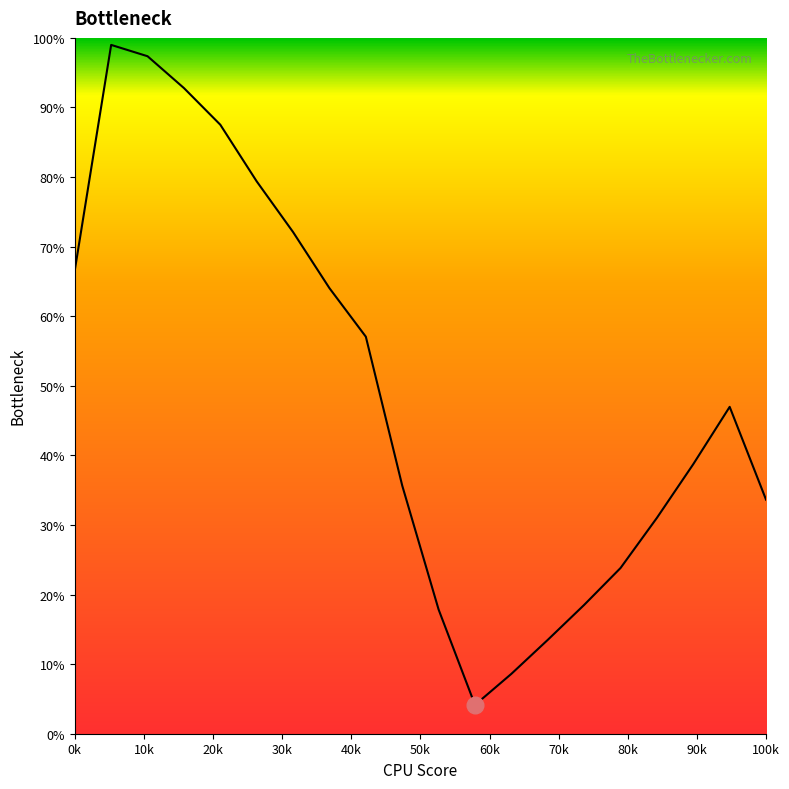

What is the greatest value displayed?

99.0